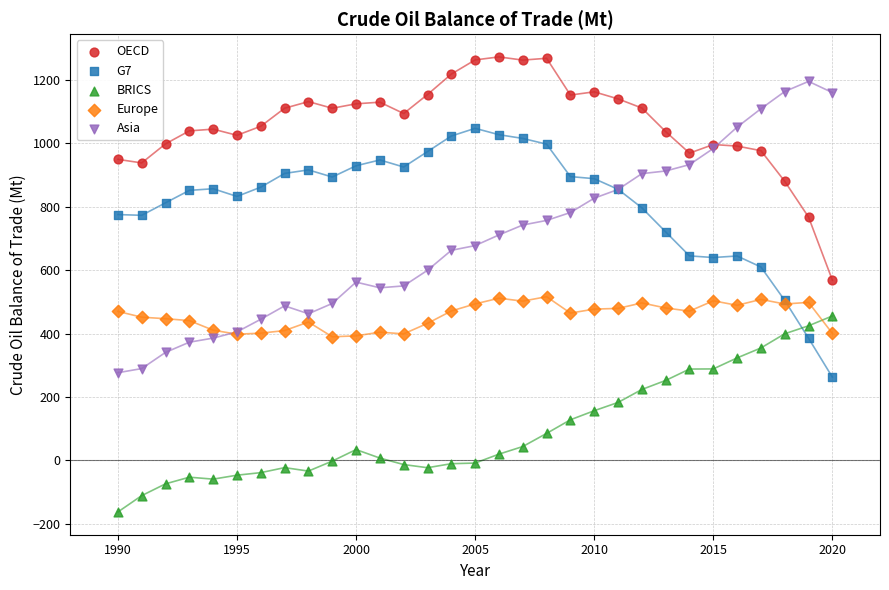

Which series has the largest Y range (max minus min)?

Asia